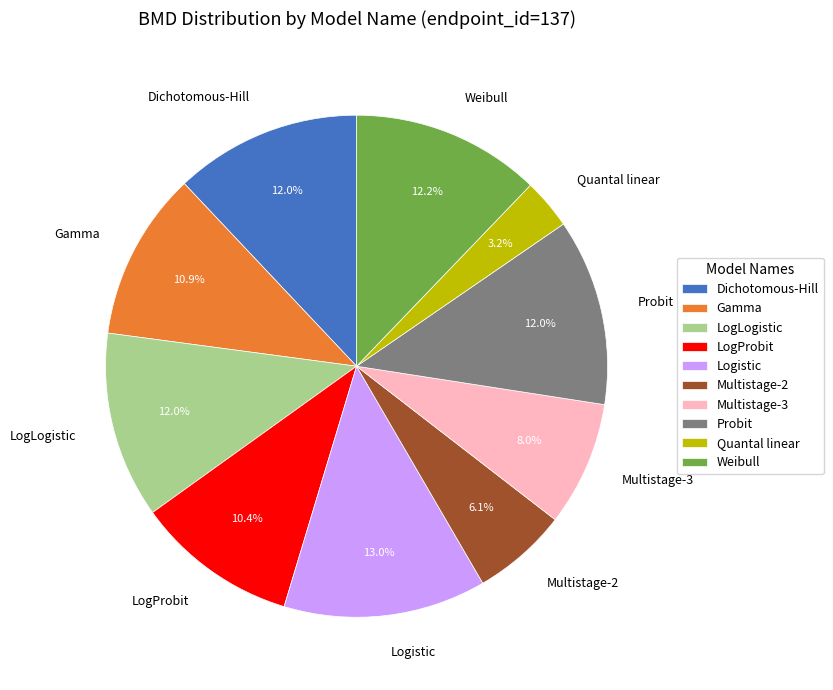

What is the ratio of the value at Dichotomous-Hill to the value at Logistic?

0.9